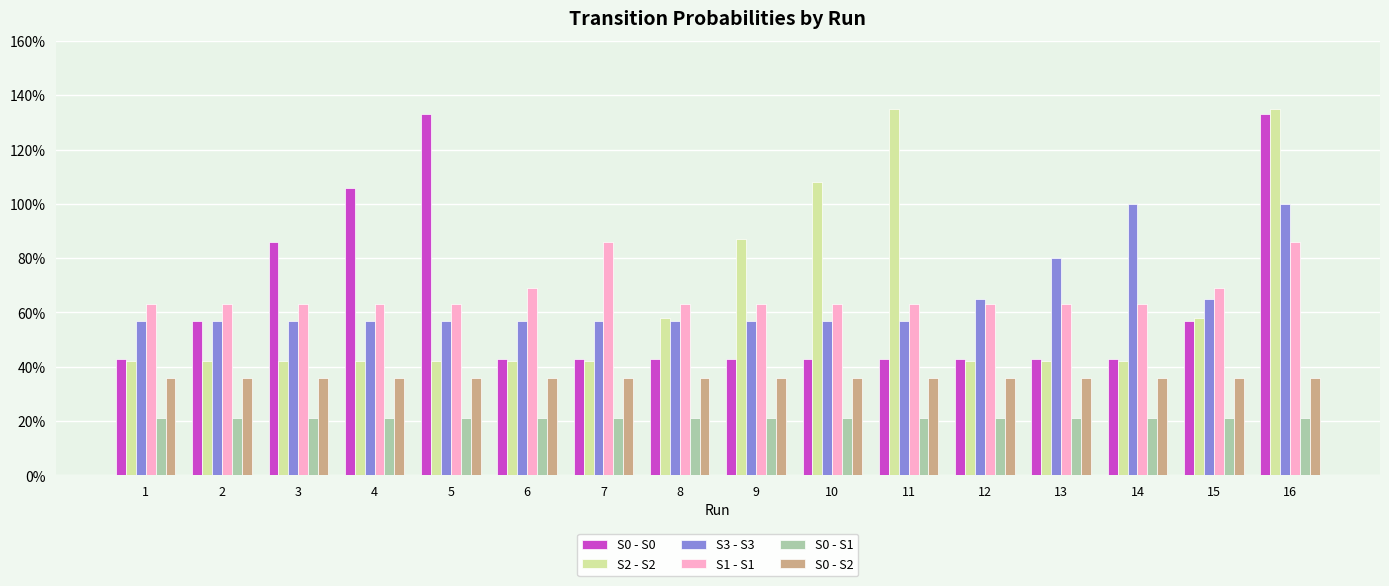

What is the total value across all series at 11?

3.5